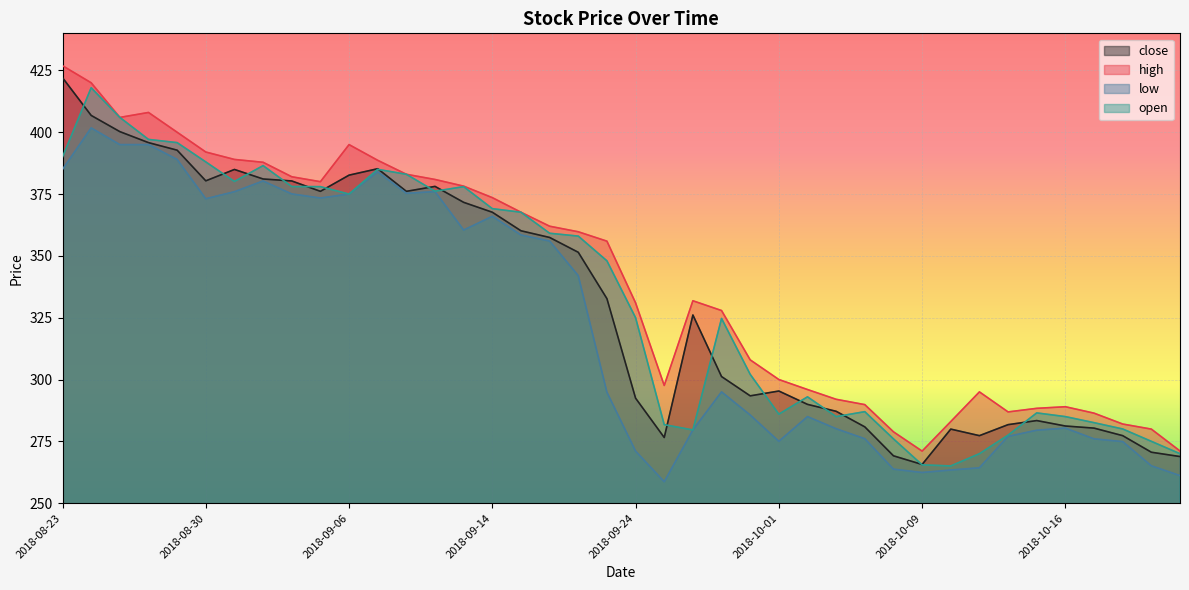

True or false: high has more than 2 points higher than both neighbors.

True